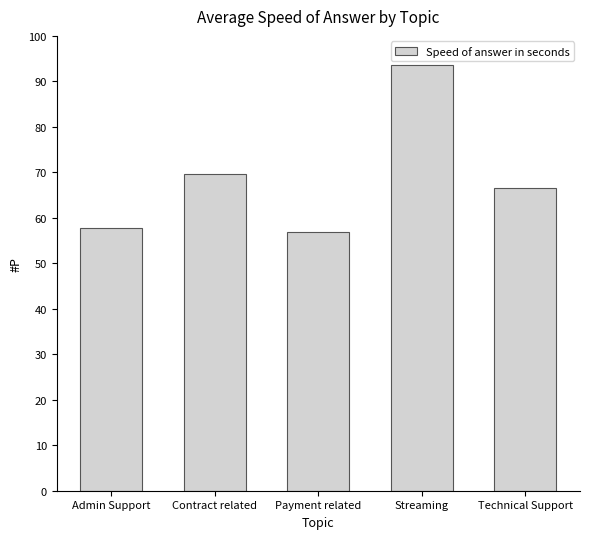

What is the label of the 5th bar from the right?

Admin Support